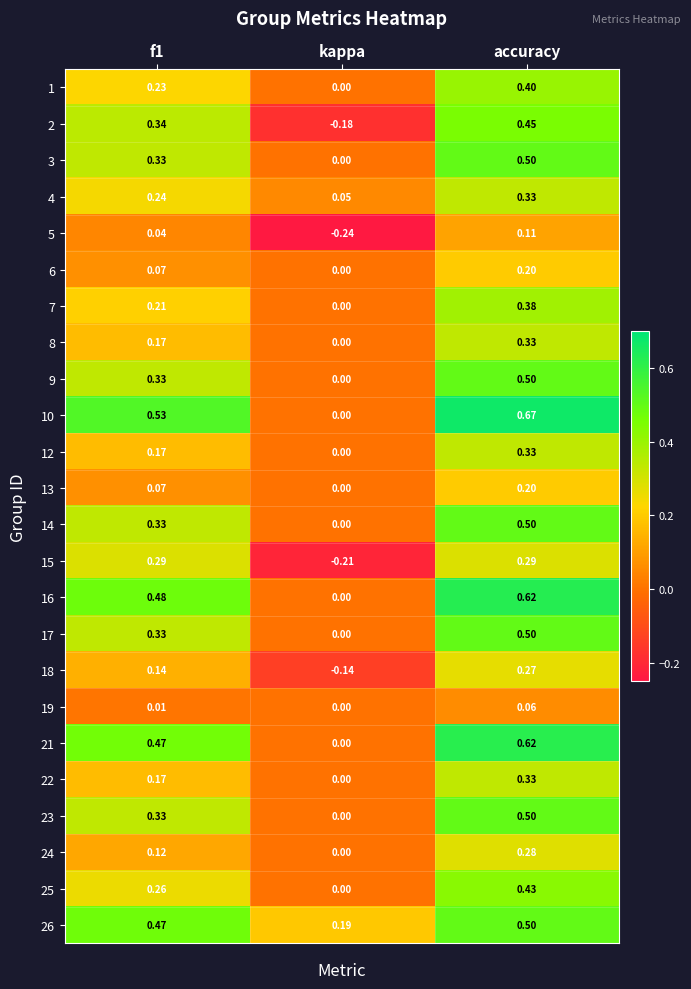

At which category does the chart reach its minimum across all series?

kappa